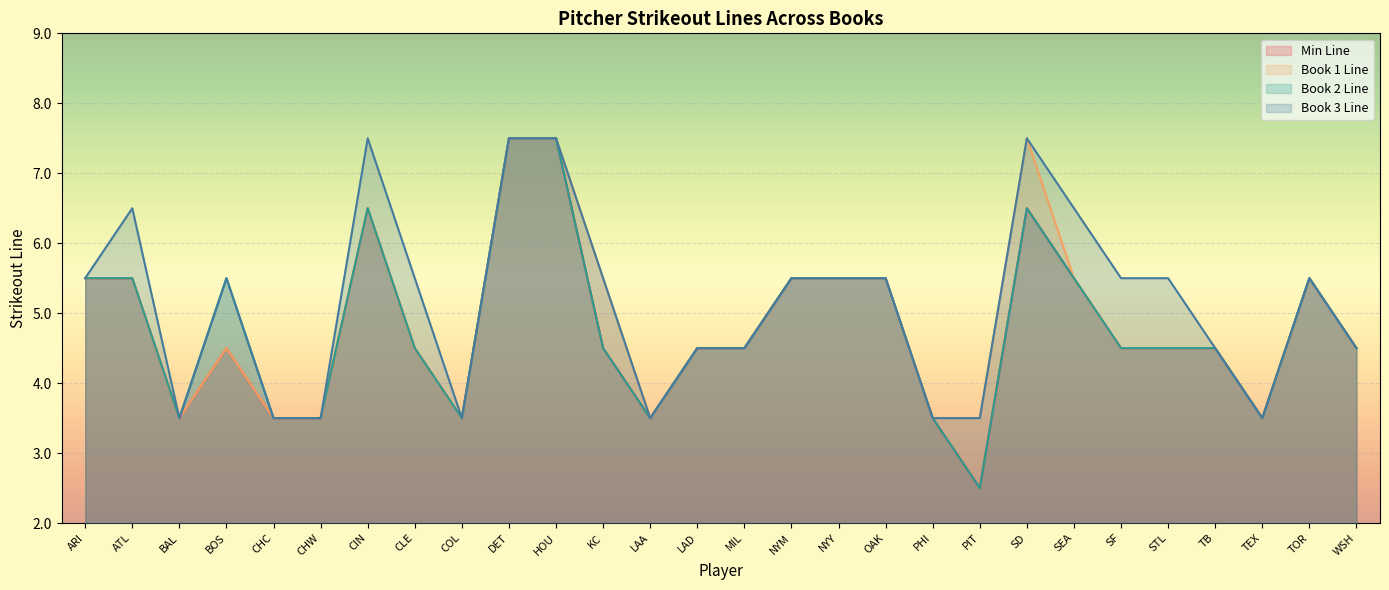

Between CHW and LAA, which series saw the biggest shift?

min